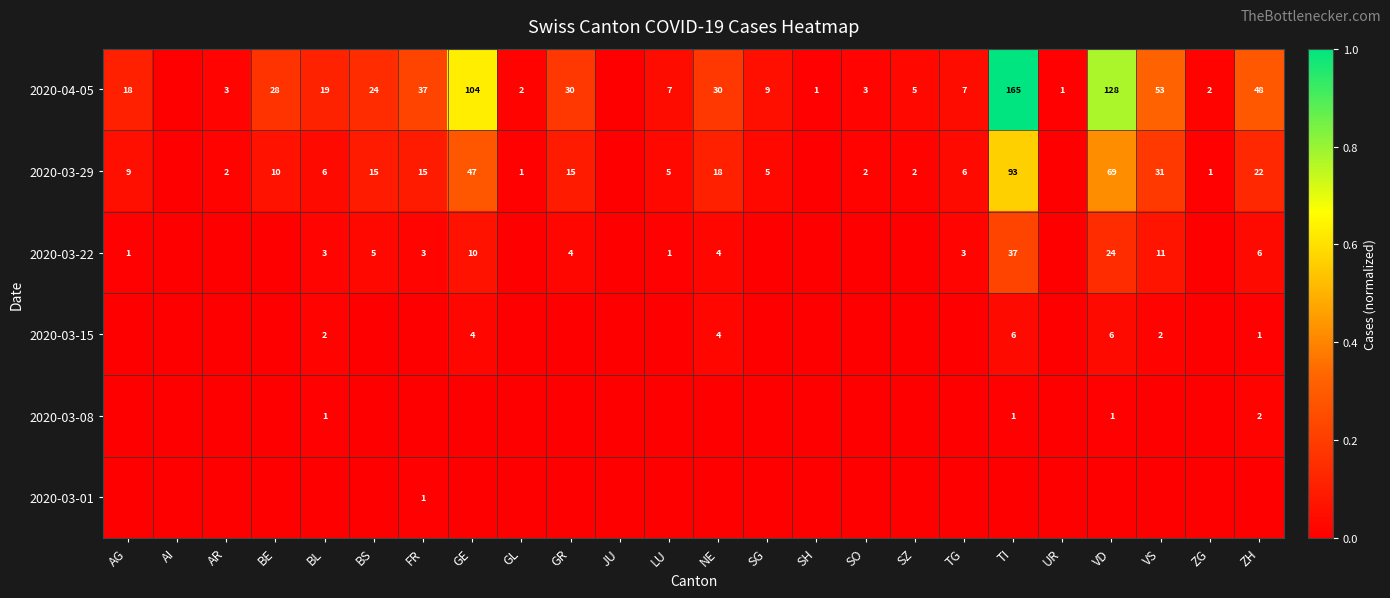

Is it true that 2020-04-05 equals 9 at SZ?

False